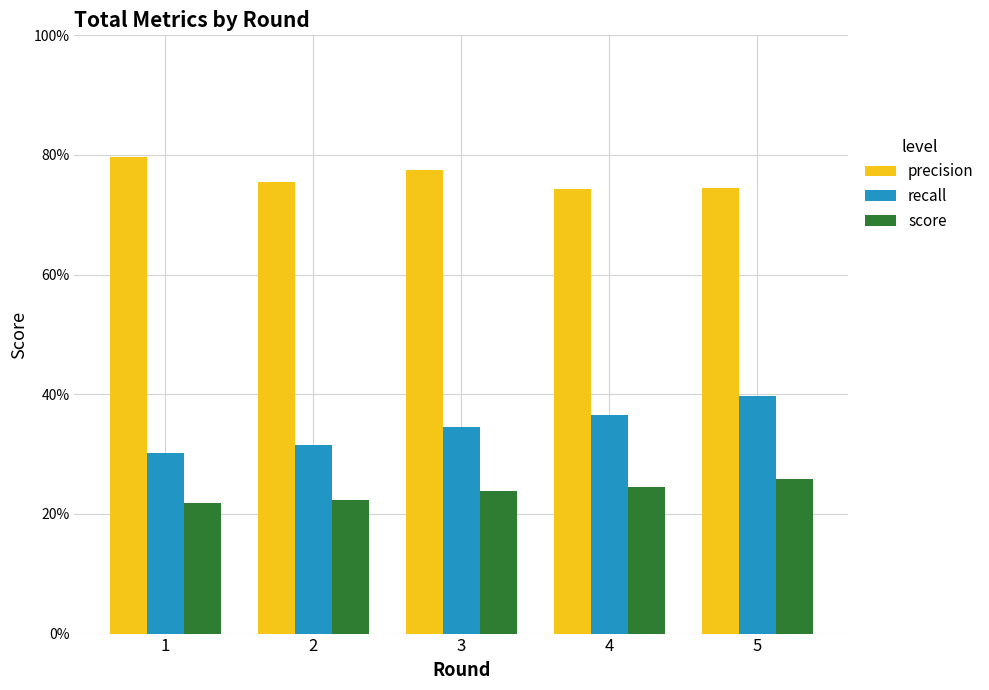

Which series has the largest range (max minus min)?

recall